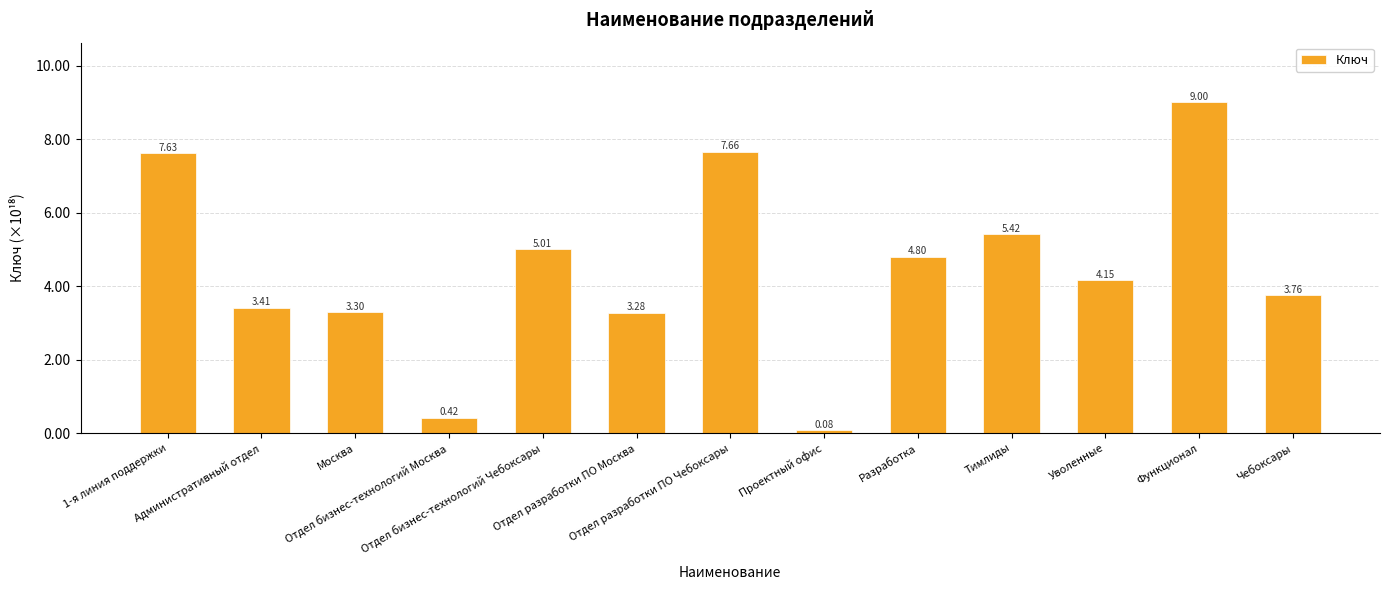

What is the difference between the maximum and minimum values?

8.9